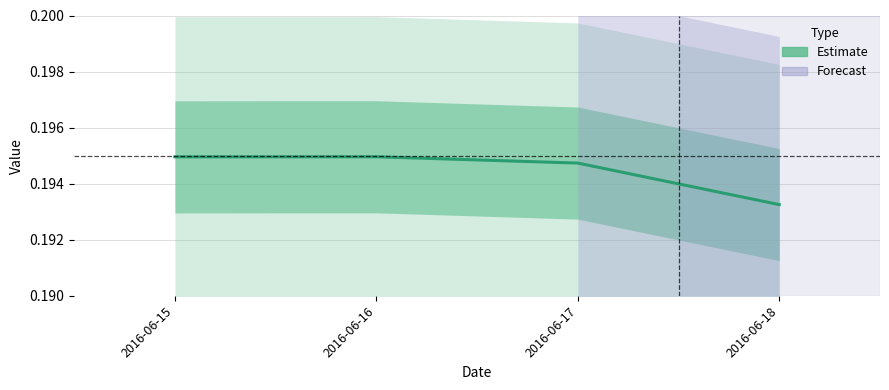

Rank the categories by value from lowest to highest.

2016-06-18, 2016-06-17, 2016-06-15, 2016-06-16